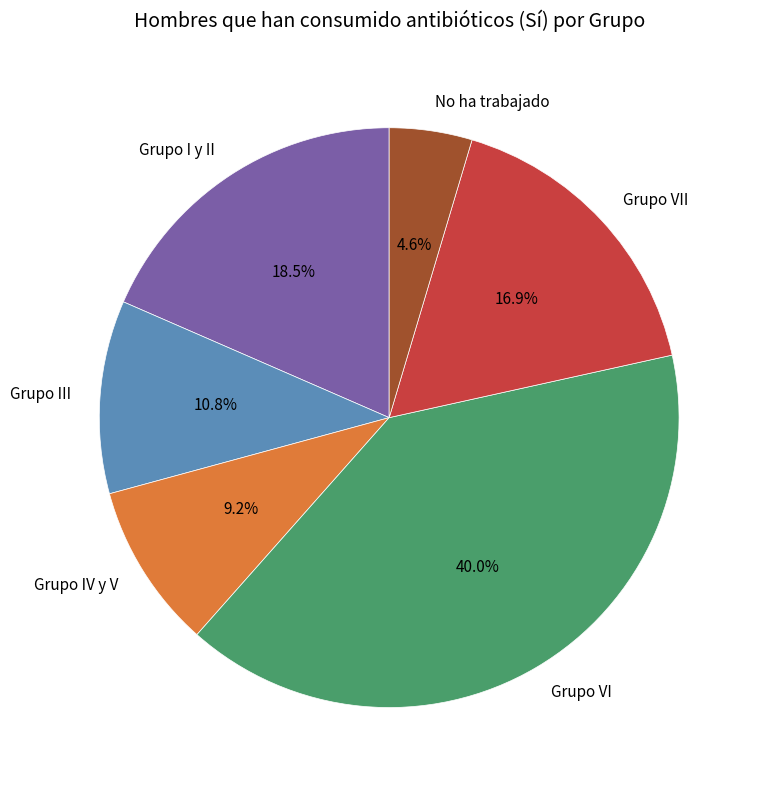

What is the largest slice in the pie chart?

Grupo VI